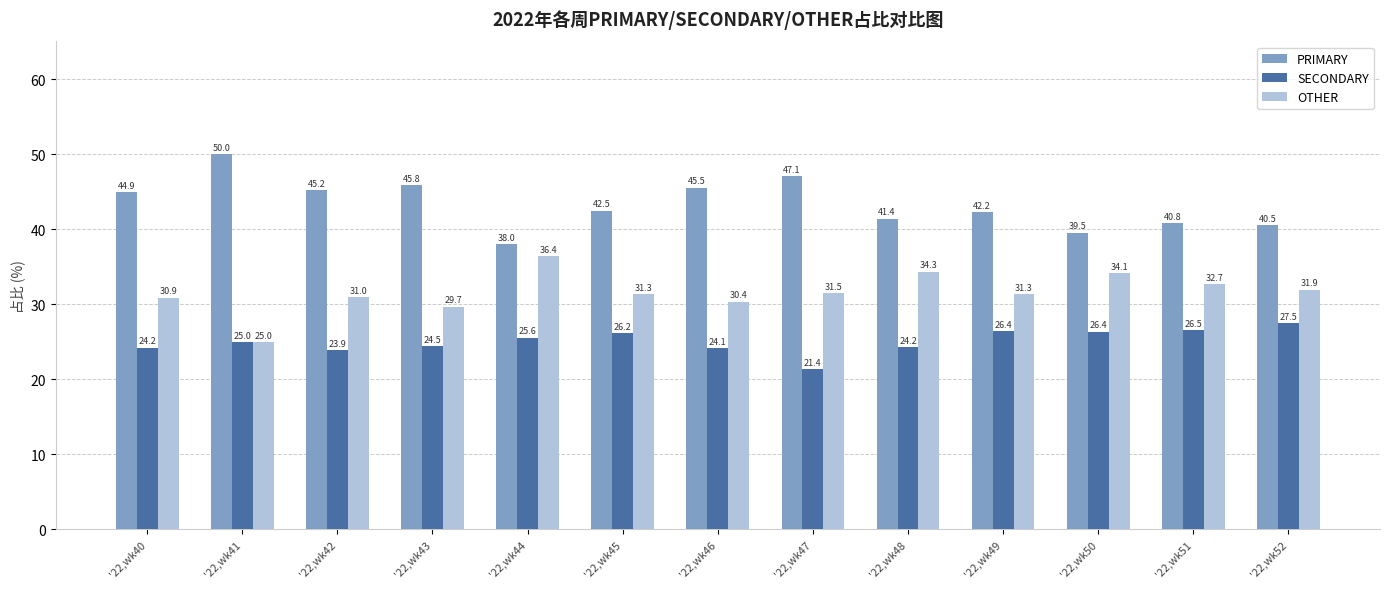

At which label does PRIMARY first exceed 42?

'22,wk40